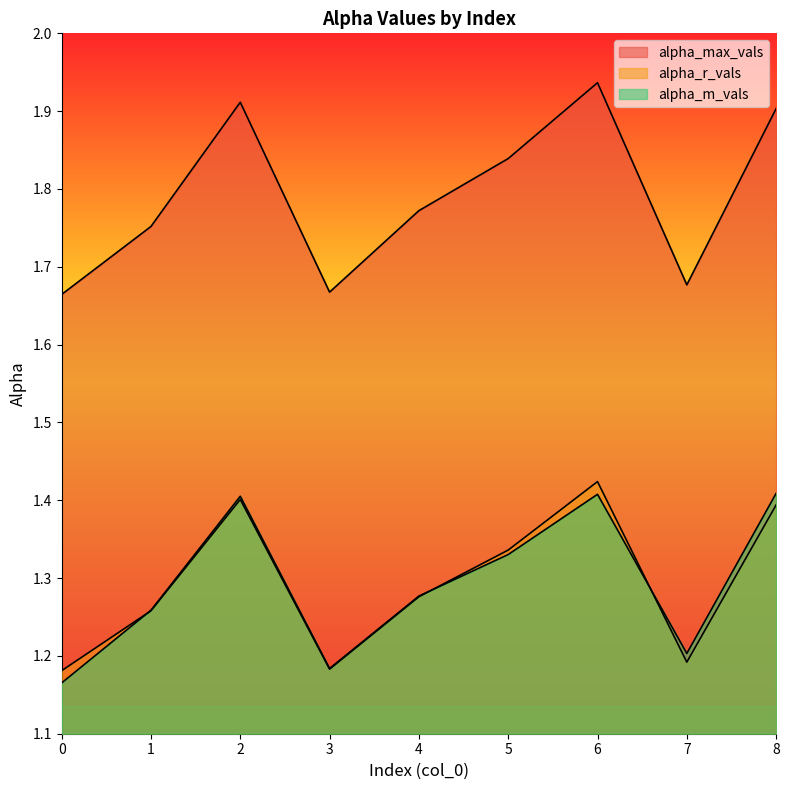

At which category does the chart reach its peak across all series?

6